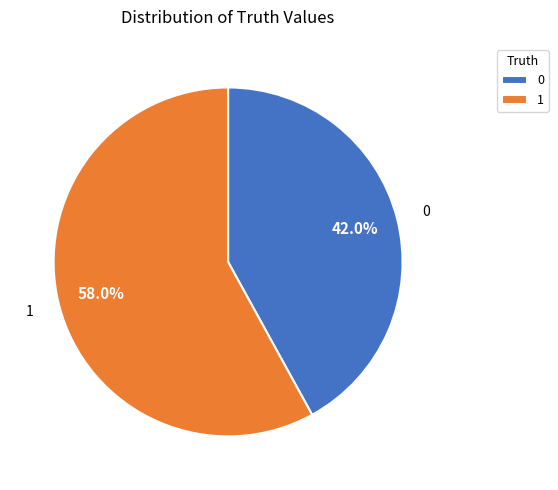

To the nearest percent, what is the combined percentage of 1 and 0?

100%